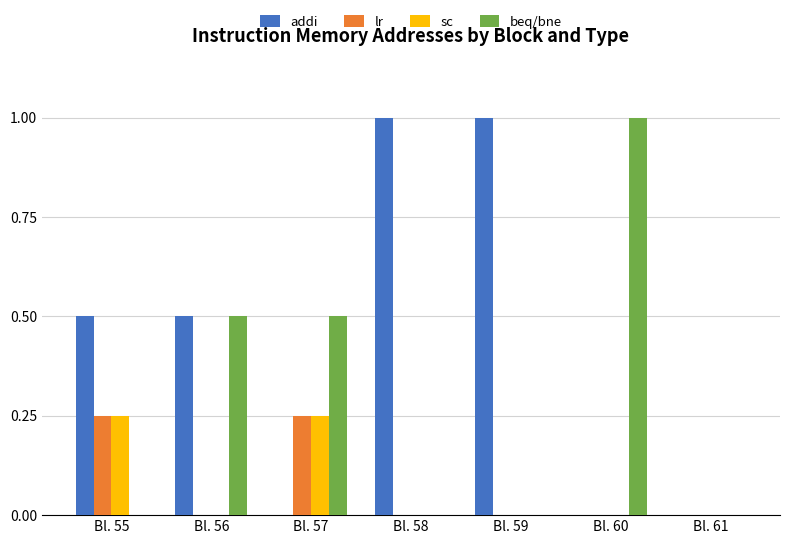

Is it true that lr equals 0.0 at Bl. 56?

True